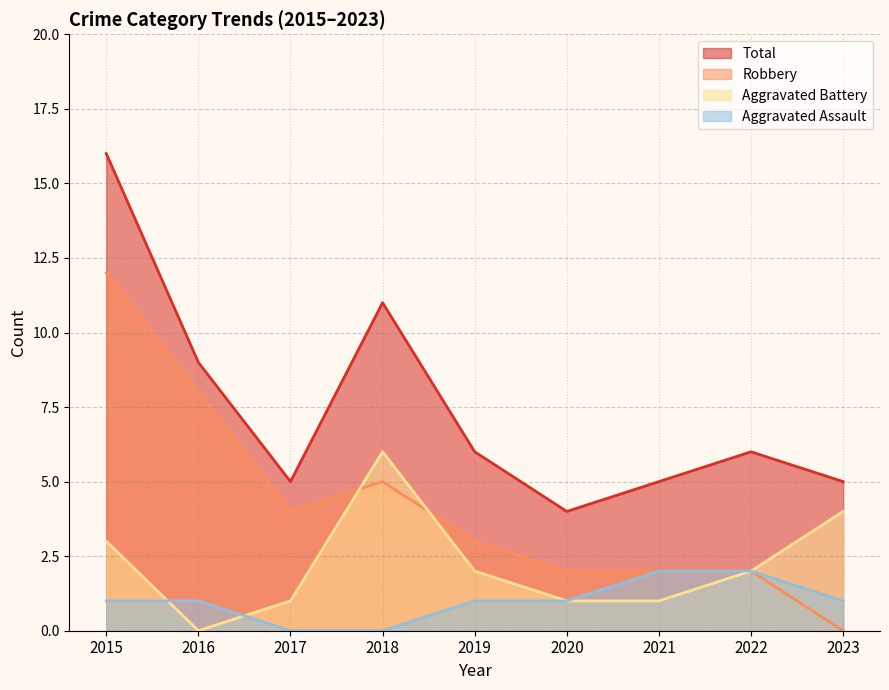

Which series has the largest total across all categories?

Total